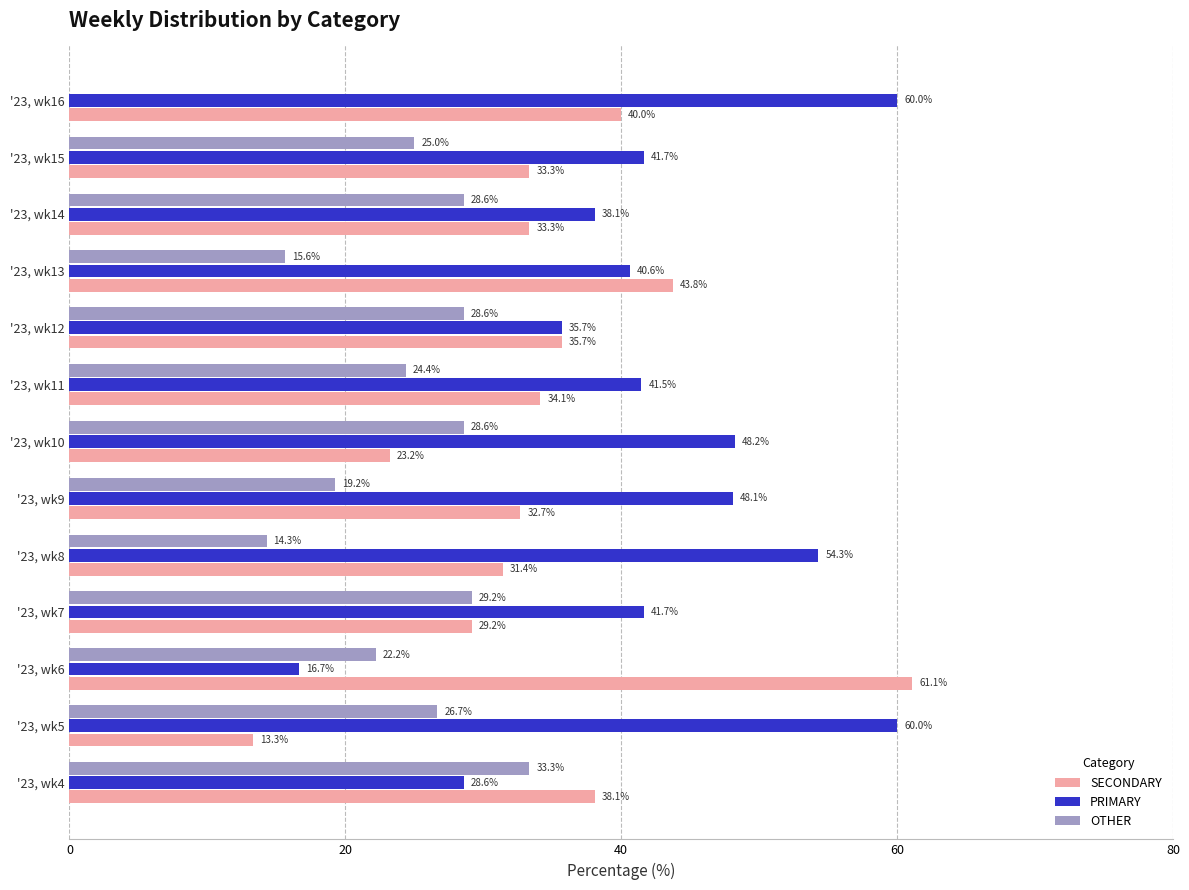

The value of SECONDARY at '23, wk4 is 11.9. True or false?

False